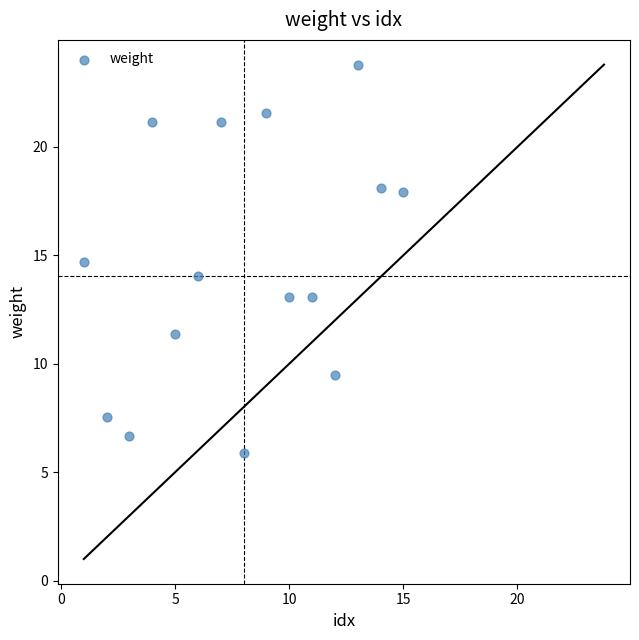

What is the range of Y values (max minus min)?

17.9